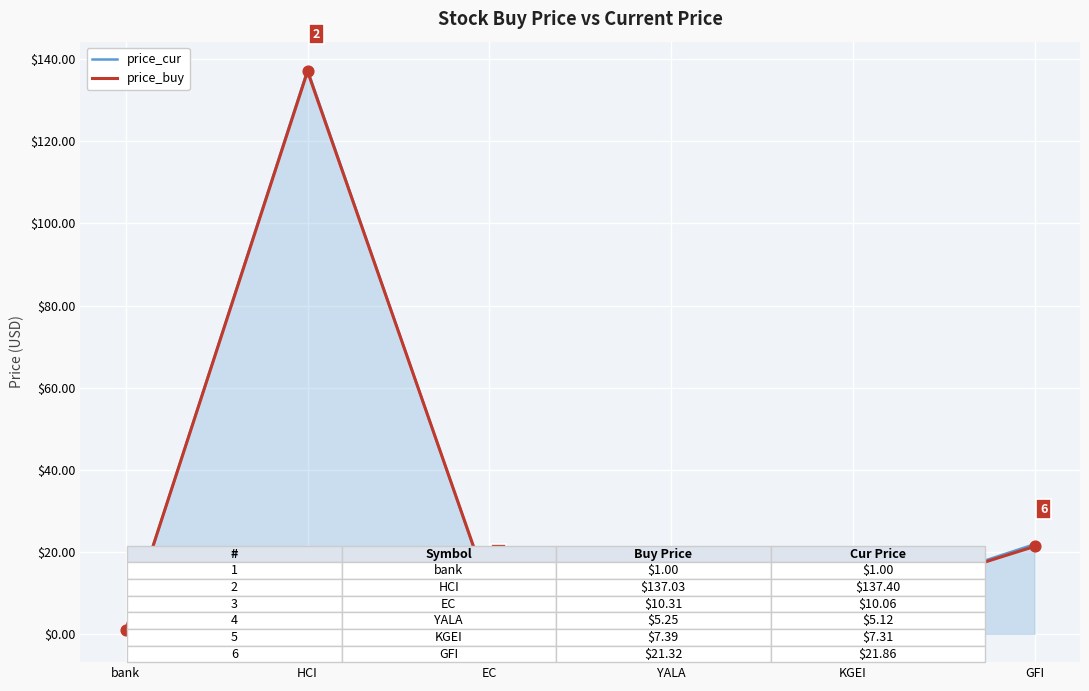

At how many categories does at least one series exceed 48?

1